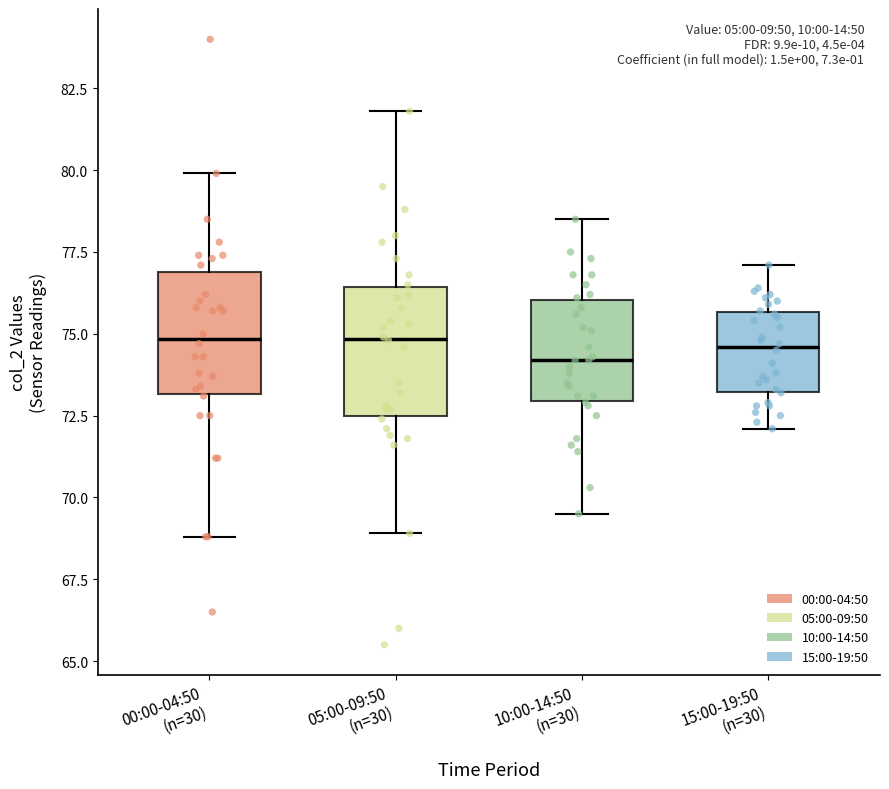

Reading left to right, transcribe this box plot: for each box, give where its median line is, the range the box spans, and where its two whiskers end, as read against the y-axis. The values are not printed on the chart, so give them approximately, as read against the axis.

00:00-04:50 (n=30): median 75.0, box 73.0 to 77.0, whiskers 69.0 to 80.0
05:00-09:50 (n=30): median 75.0, box 72.5 to 76.5, whiskers 69.0 to 82.0
10:00-14:50 (n=30): median 74.0, box 73.0 to 76.0, whiskers 69.5 to 78.5
15:00-19:50 (n=30): median 74.5, box 73.0 to 75.5, whiskers 72.0 to 77.0